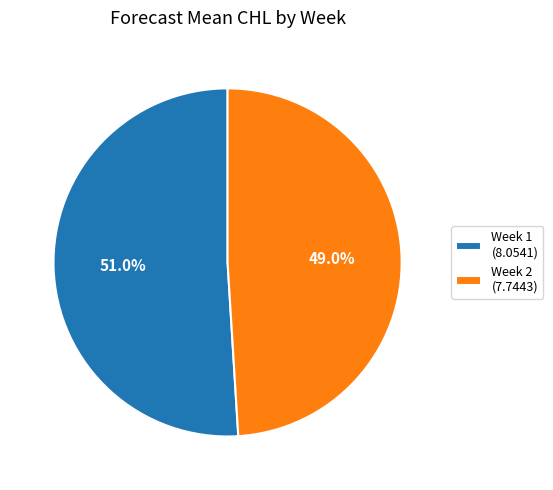

How many segments does this pie chart have?

2